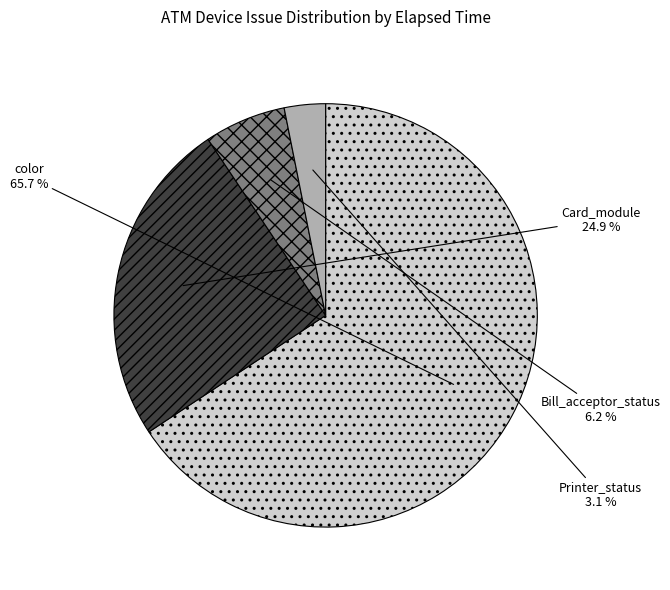

Is there a majority slice in this chart?

Yes